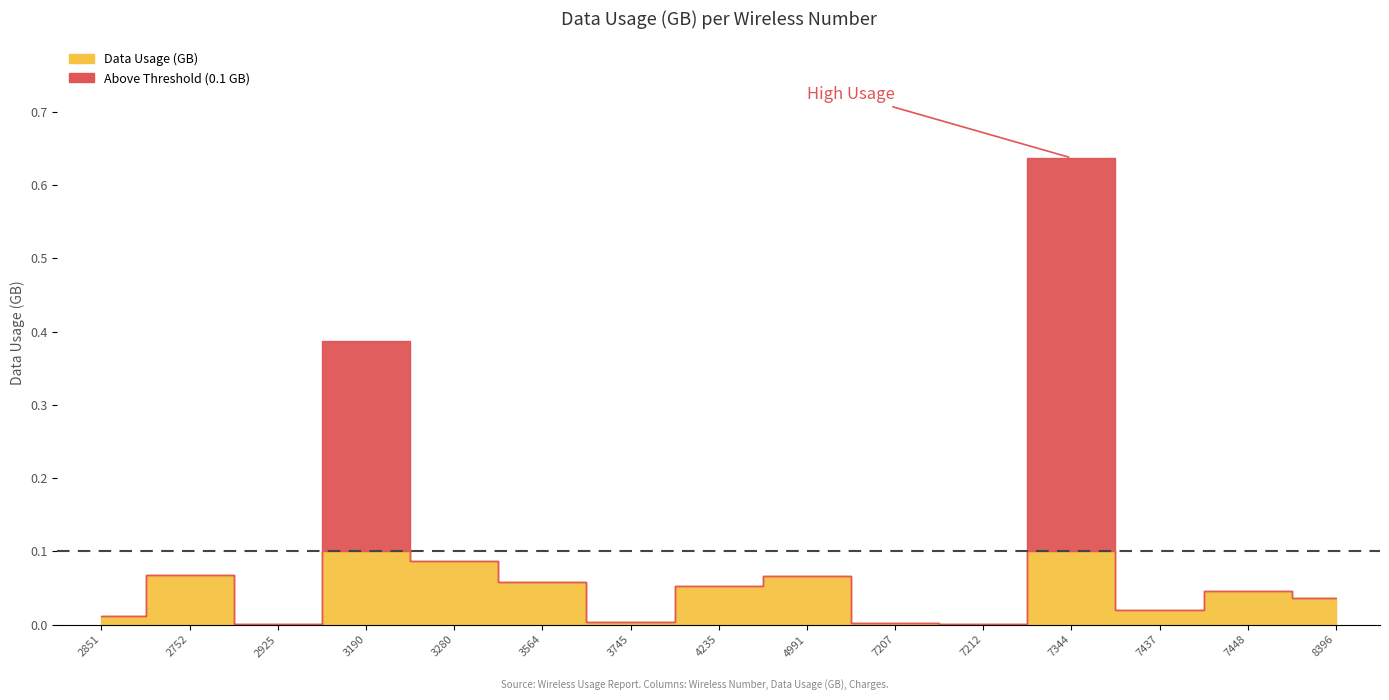

The value of Charges at 513-503-7437 is 56.0. True or false?

False